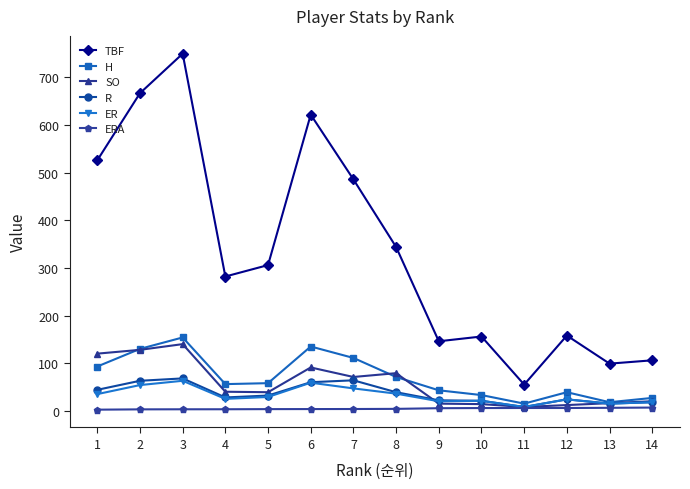

What is the maximum value for TBF?

750.0